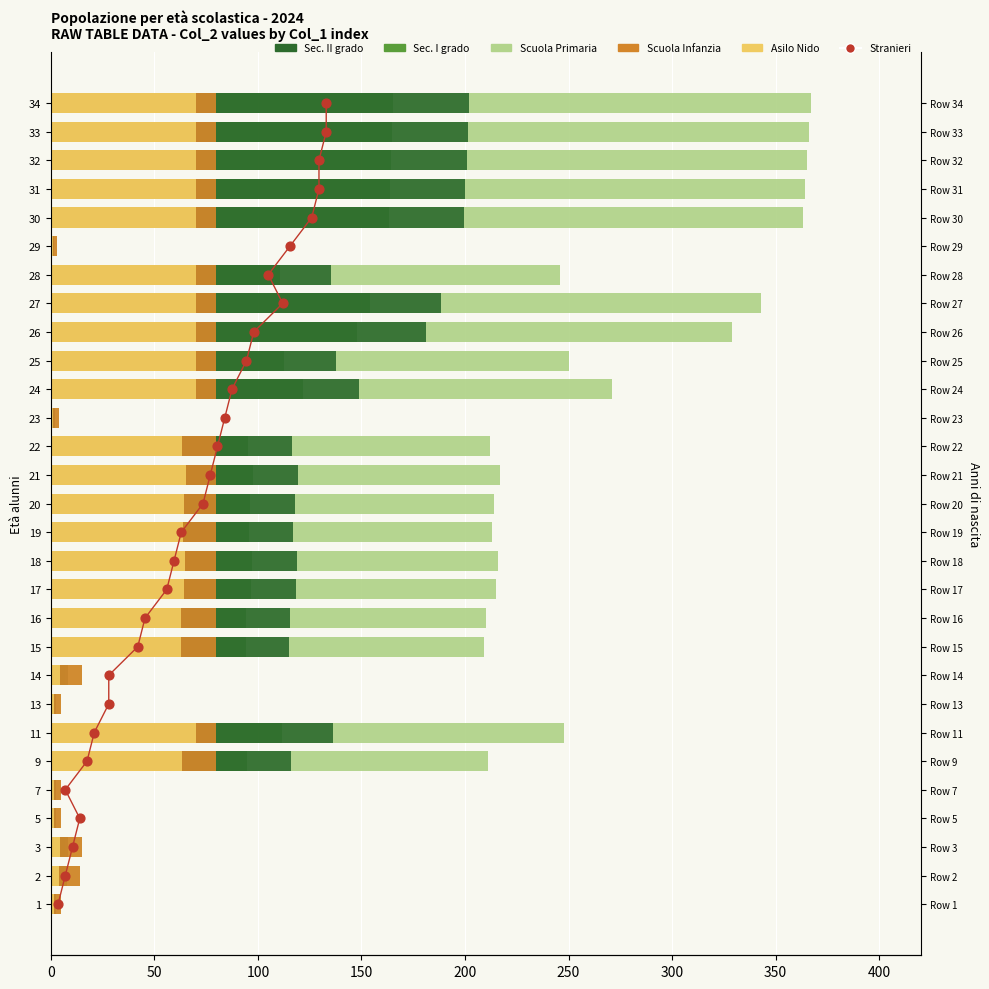

Which series reaches the maximum Y coordinate?

Scuola Primaria